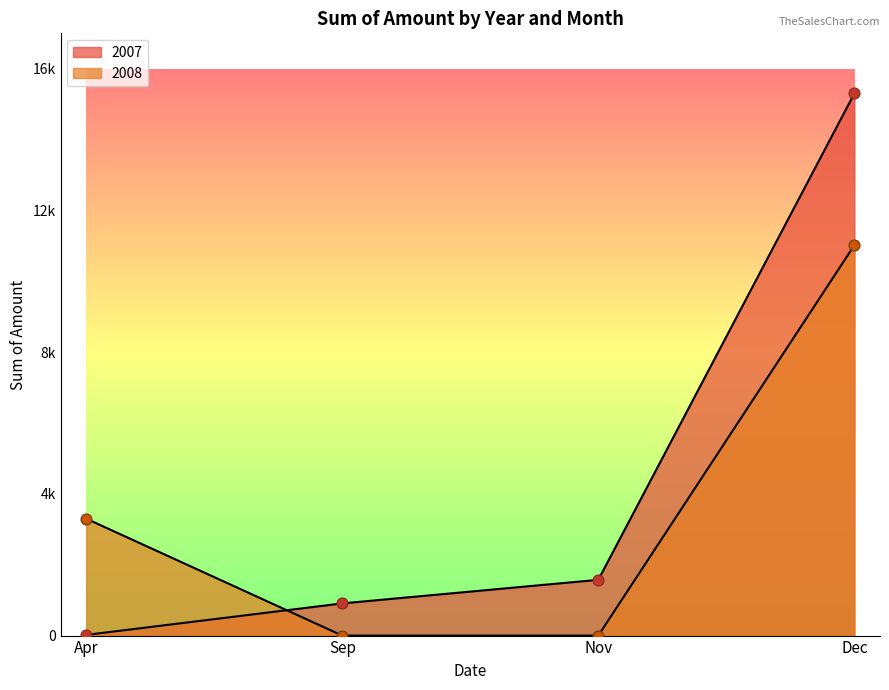

What is the ratio of the value at Sep to the value at Nov?

0.6